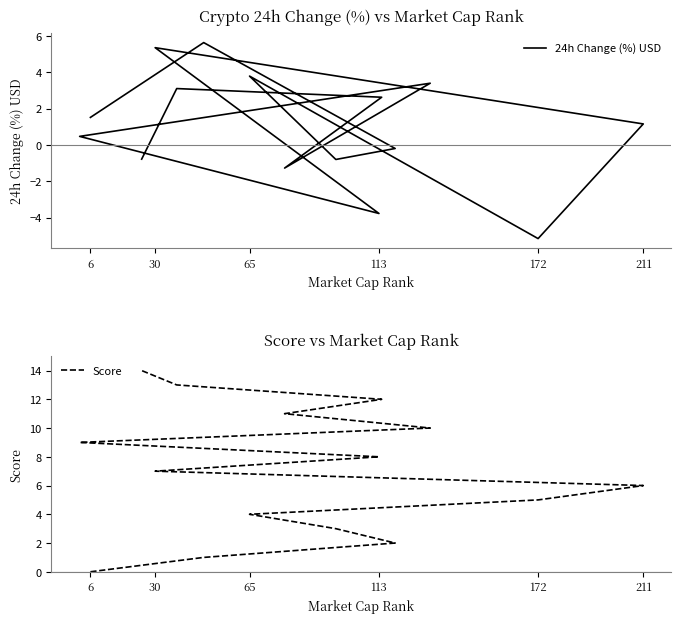

How many lines are shown in the chart?

2